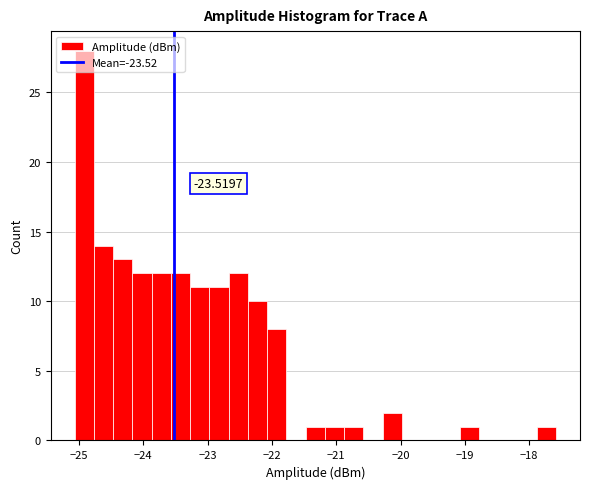

Read against the x-axis, roughly where is the centre of the tallest bar?

-24.9